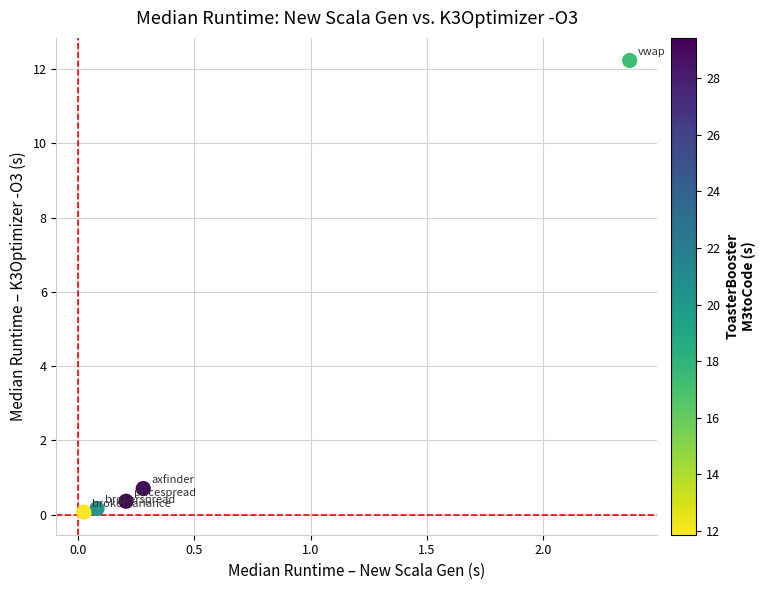

What is the average X value?

0.6